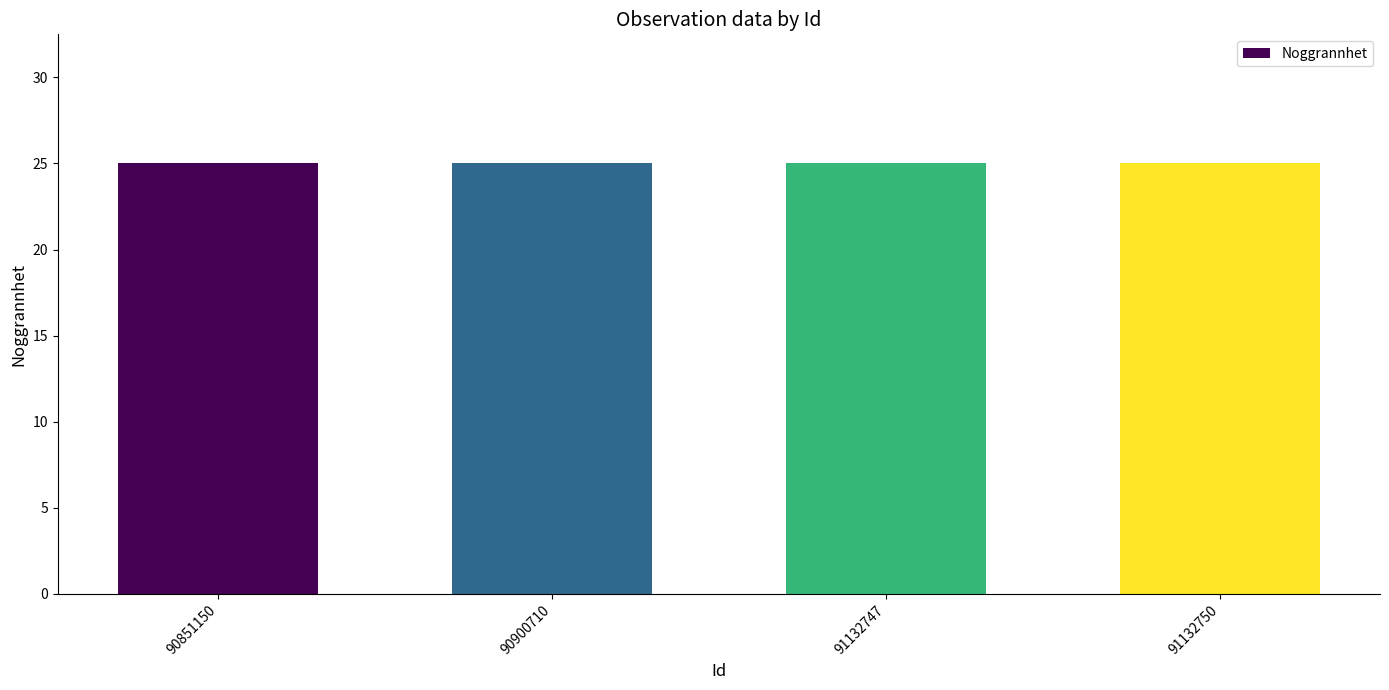

At which category is the sum across all series the highest?

91132750